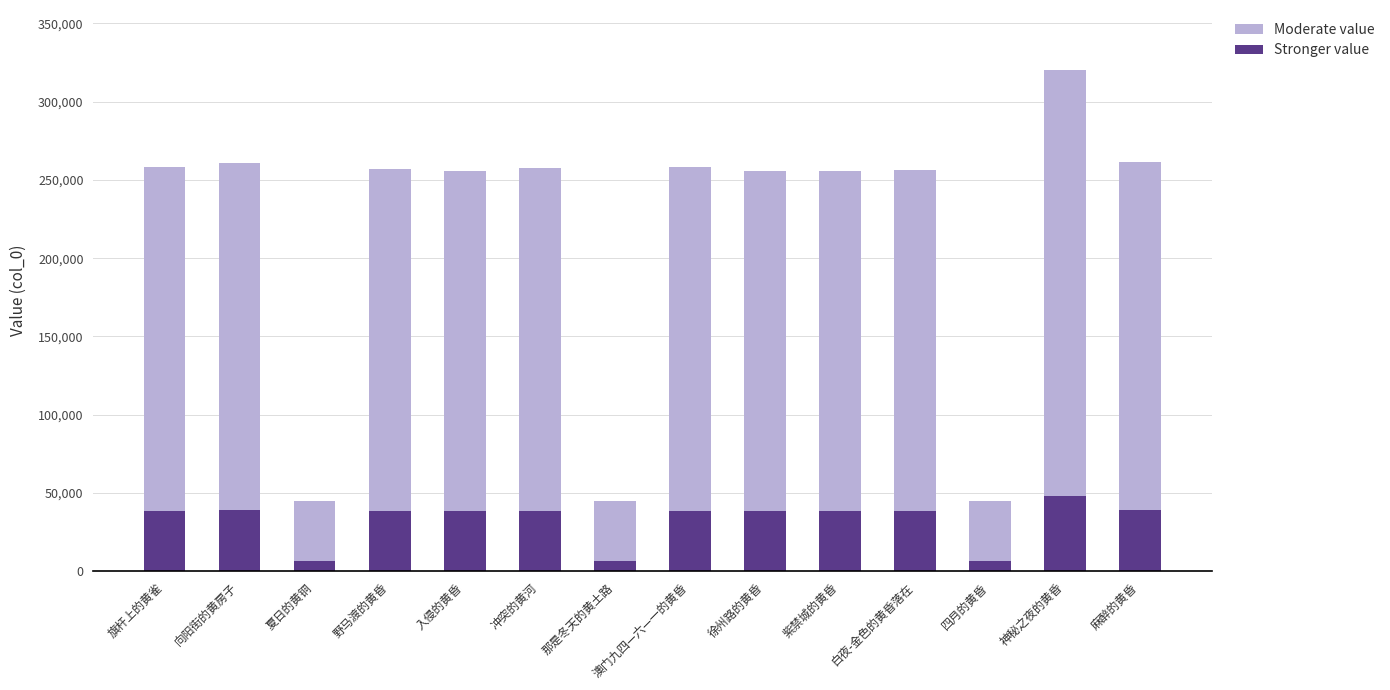

Which category has the highest value in the Stronger value series?

神秘之夜的黄昏